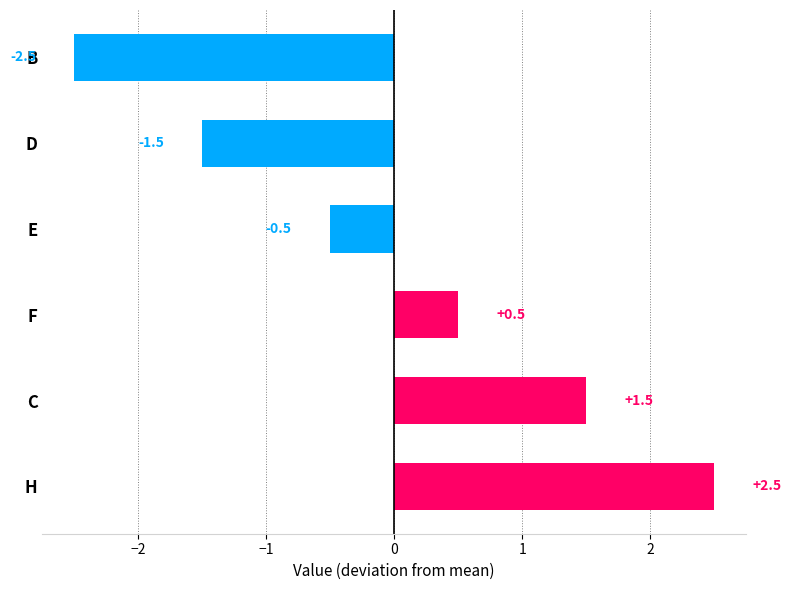

What is the difference between the maximum and minimum values?

5.0